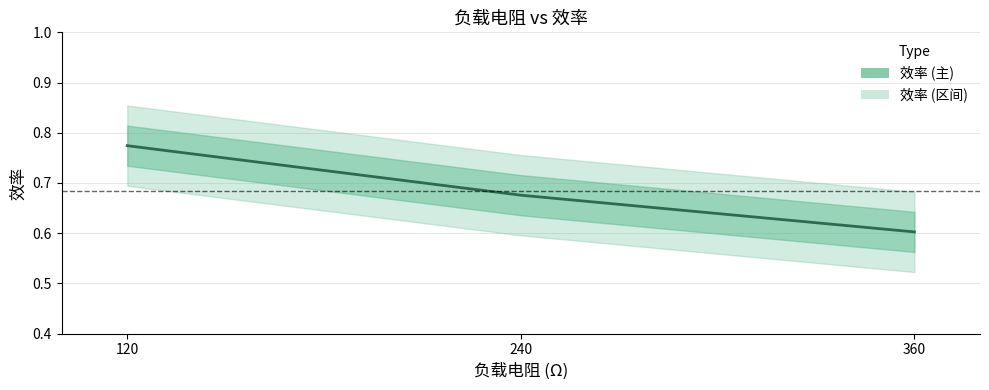

What is the sum of the values at 120 and 240?

1.4